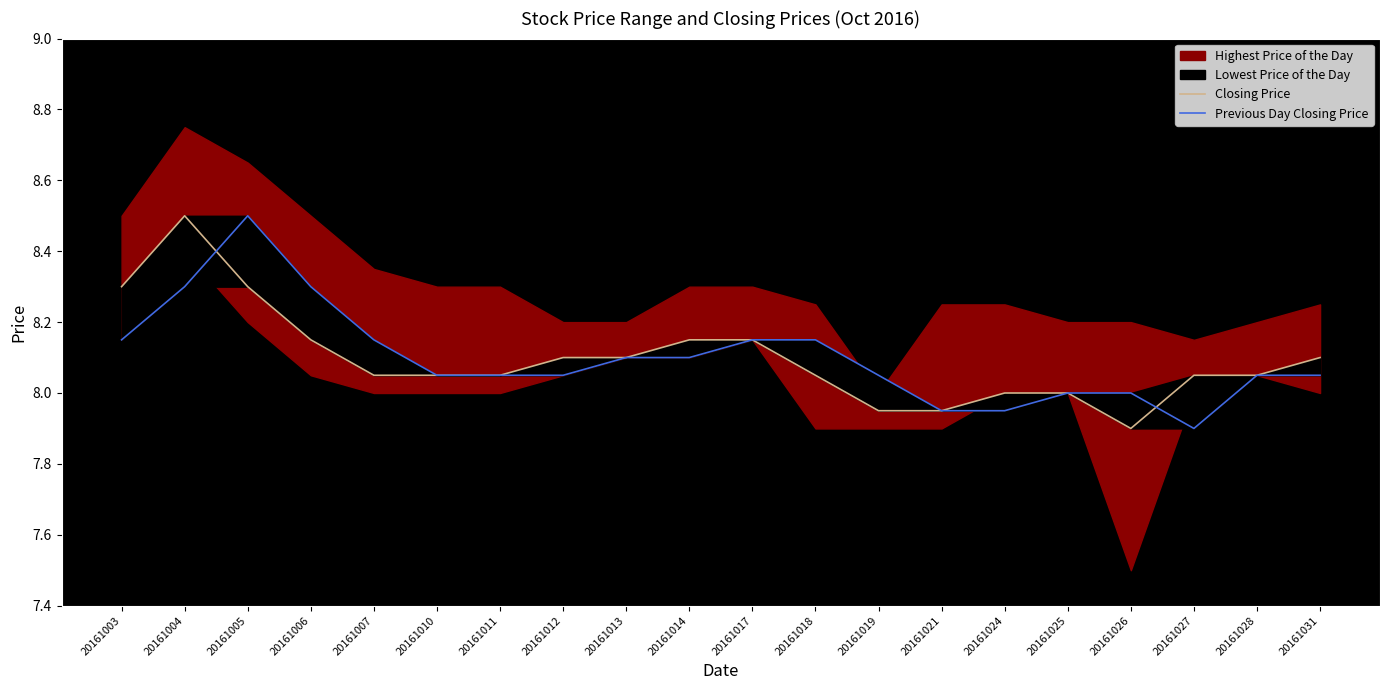

The Closing Price series shows 8.1 at 20161007. True or false?

True